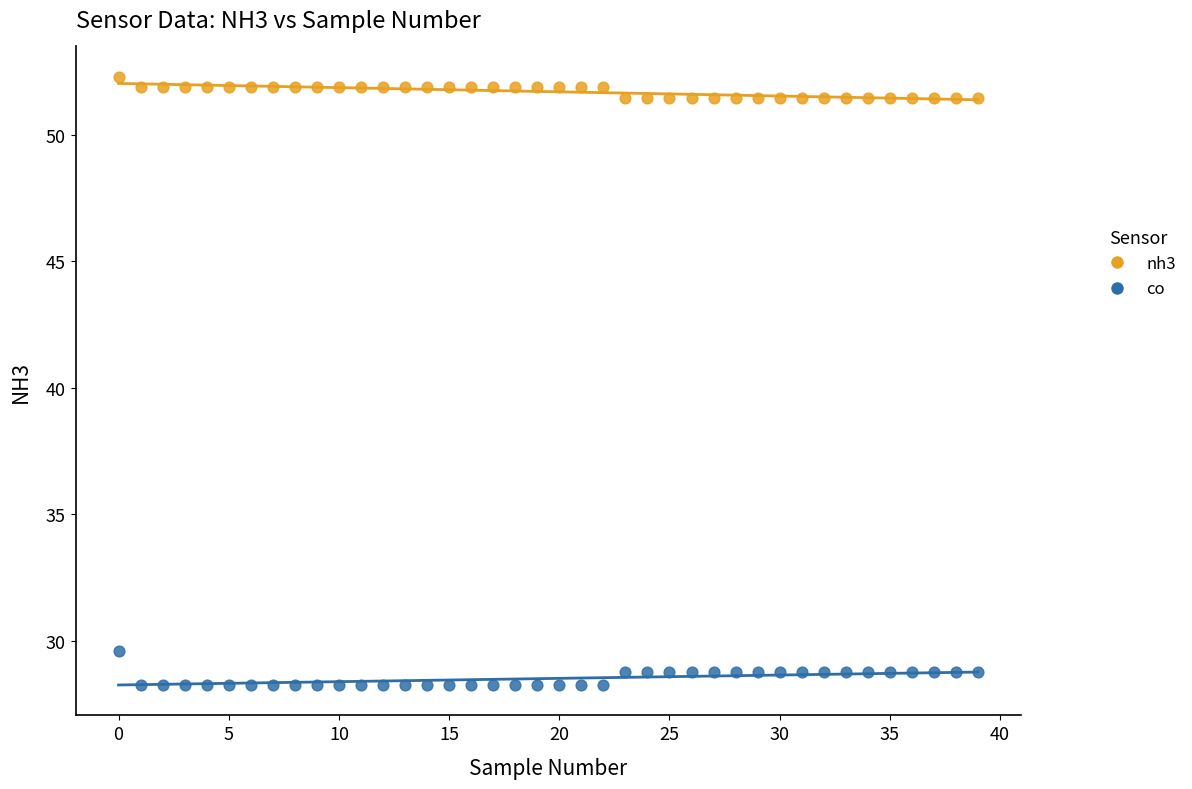

Which series contains the highest Y value?

nh3